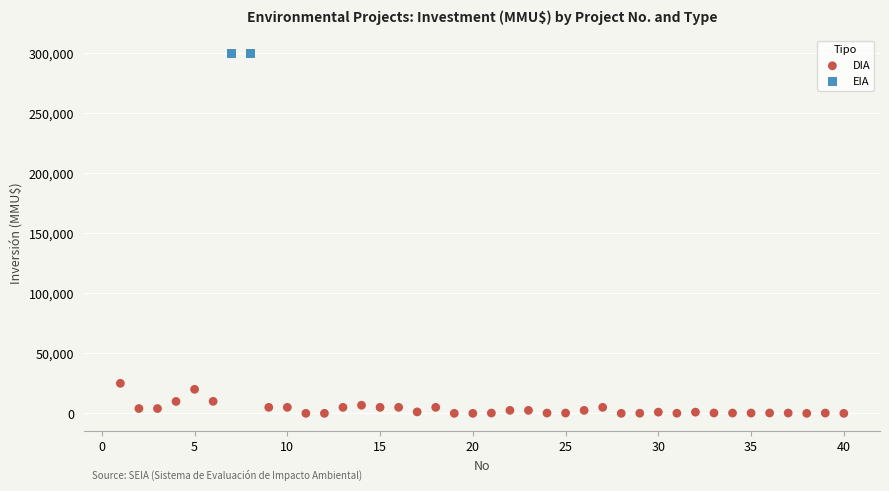

What are all the series names shown in the legend?

DIA, EIA